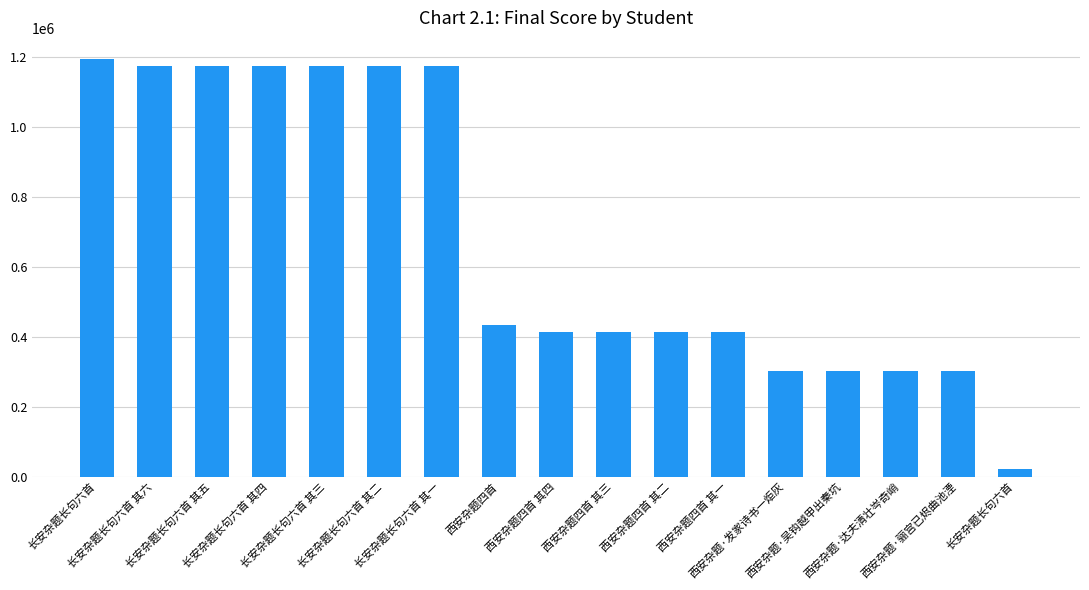

List the labels in order of value, largest first.

长安杂题长句六首, 长安杂题长句六首 其六, 长安杂题长句六首 其五, 长安杂题长句六首 其四, 长安杂题长句六首 其三, 长安杂题长句六首 其二, 长安杂题长句六首 其一, 西安杂题四首, 西安杂题四首 其四, 西安杂题四首 其三, 西安杂题四首 其二, 西安杂题四首 其一, 西安杂题·发家诗书一炬灰, 西安杂题·吴钩越甲出秦坑, 西安杂题·达夫清壮岑奇峭, 西安杂题·骊宫已烬曲池湮, 长安杂题长句六首